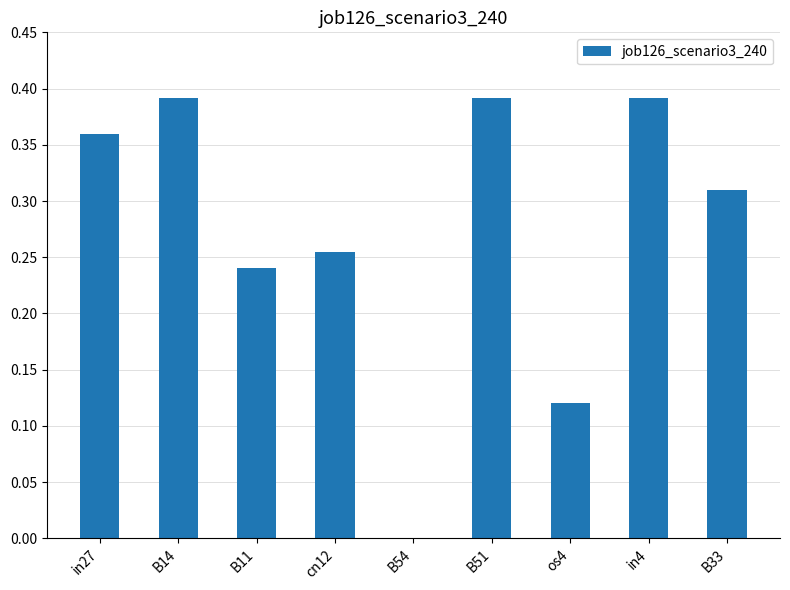

Is it true that the value at B54 is 0.0?

True